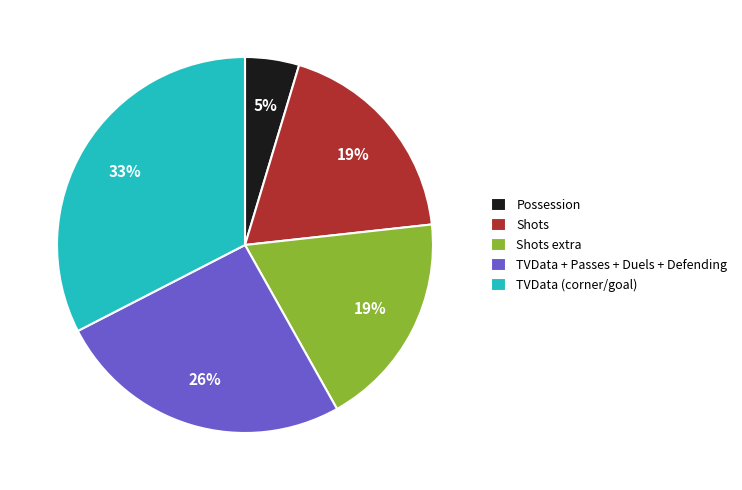

How many slices are in this pie chart?

5